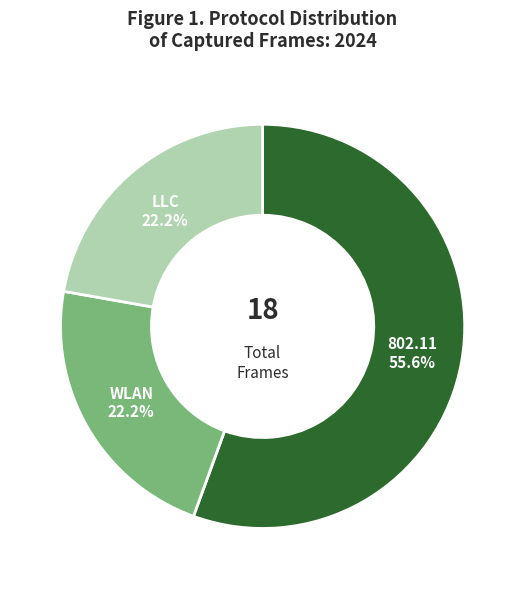

Does any single category account for the majority?

Yes